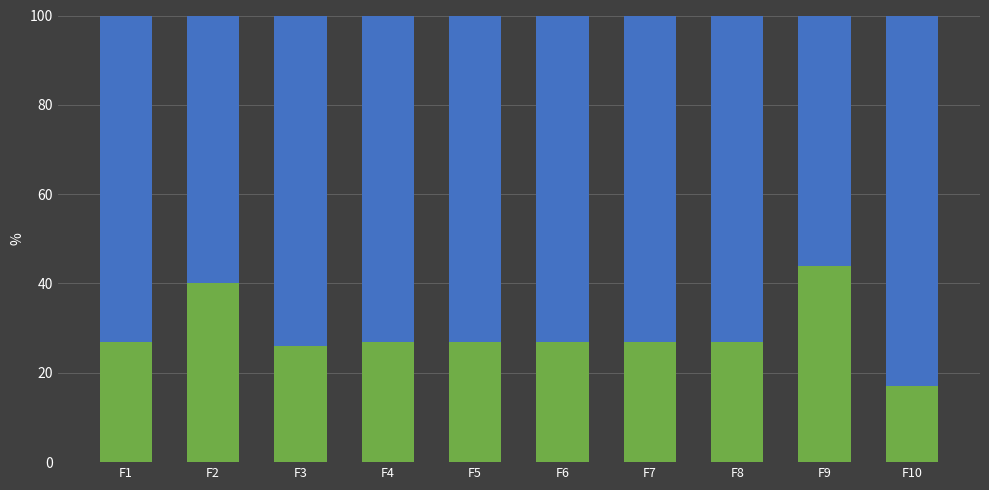

What is the total value across all series at F8?

100